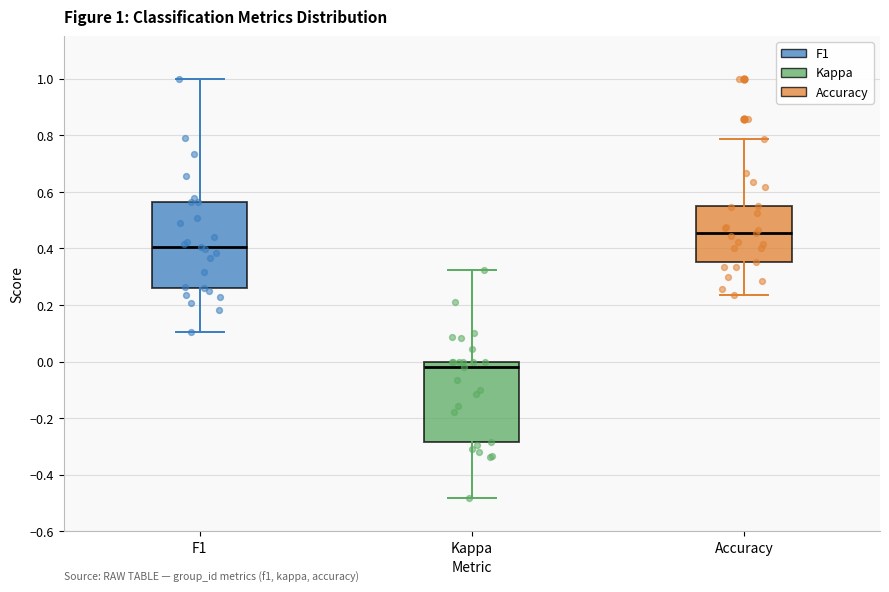

Which box has the highest median line?

Accuracy